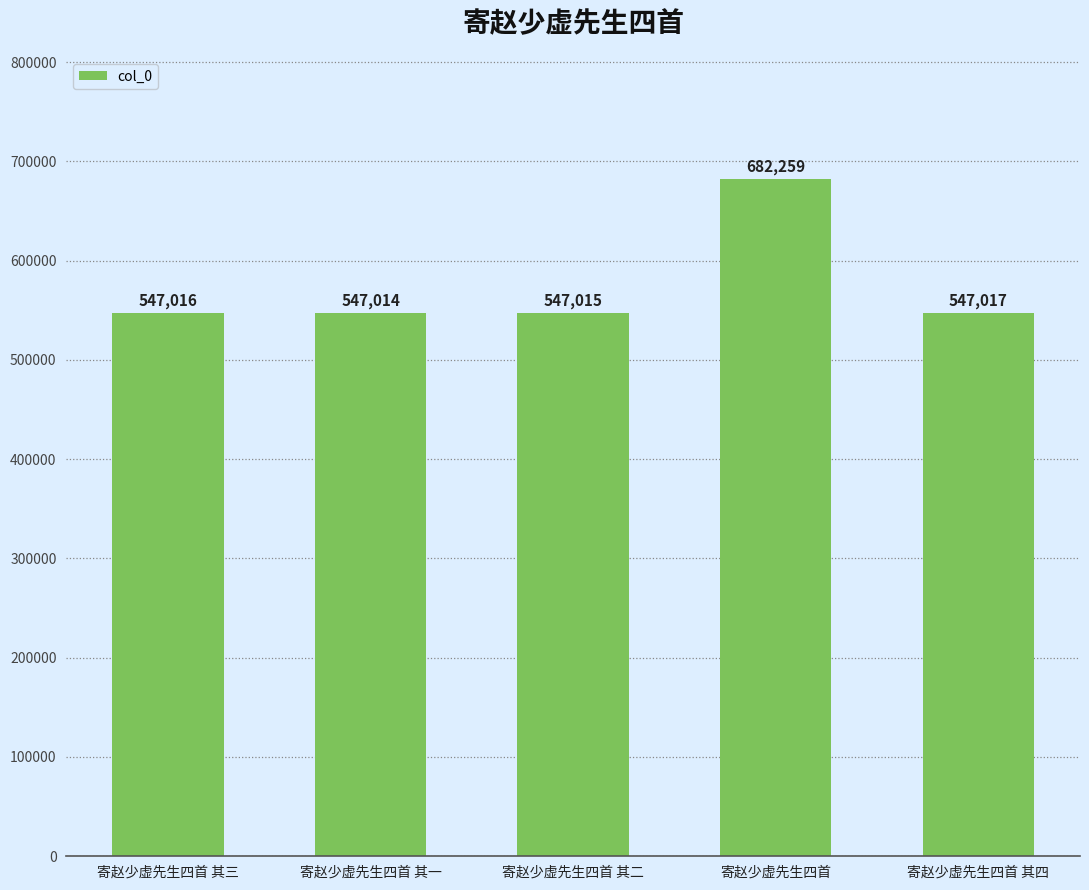

Where is the data nearest to the value 614636?

寄赵少虚先生四首 其四